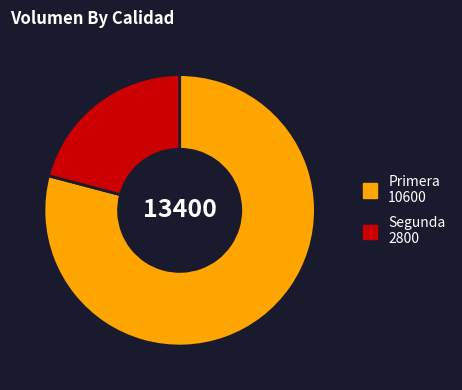

Which has a higher value, Segunda 2800 or Primera 10600?

Primera 10600